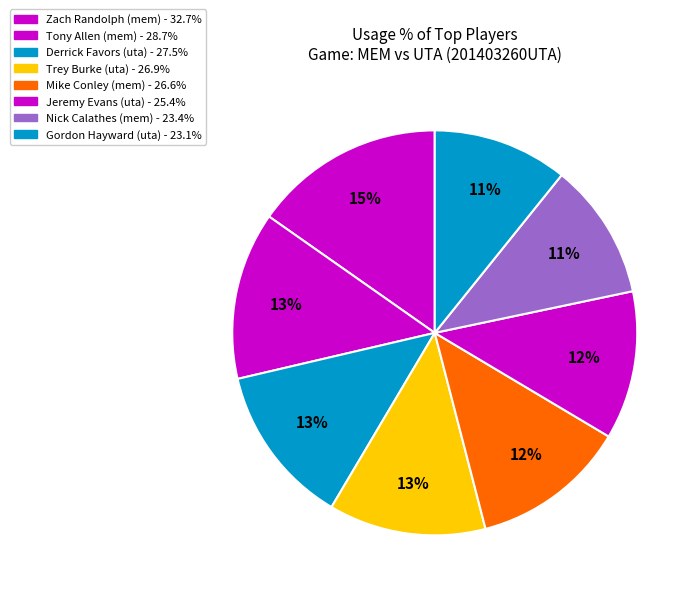

Count the number of slices in the pie.

8